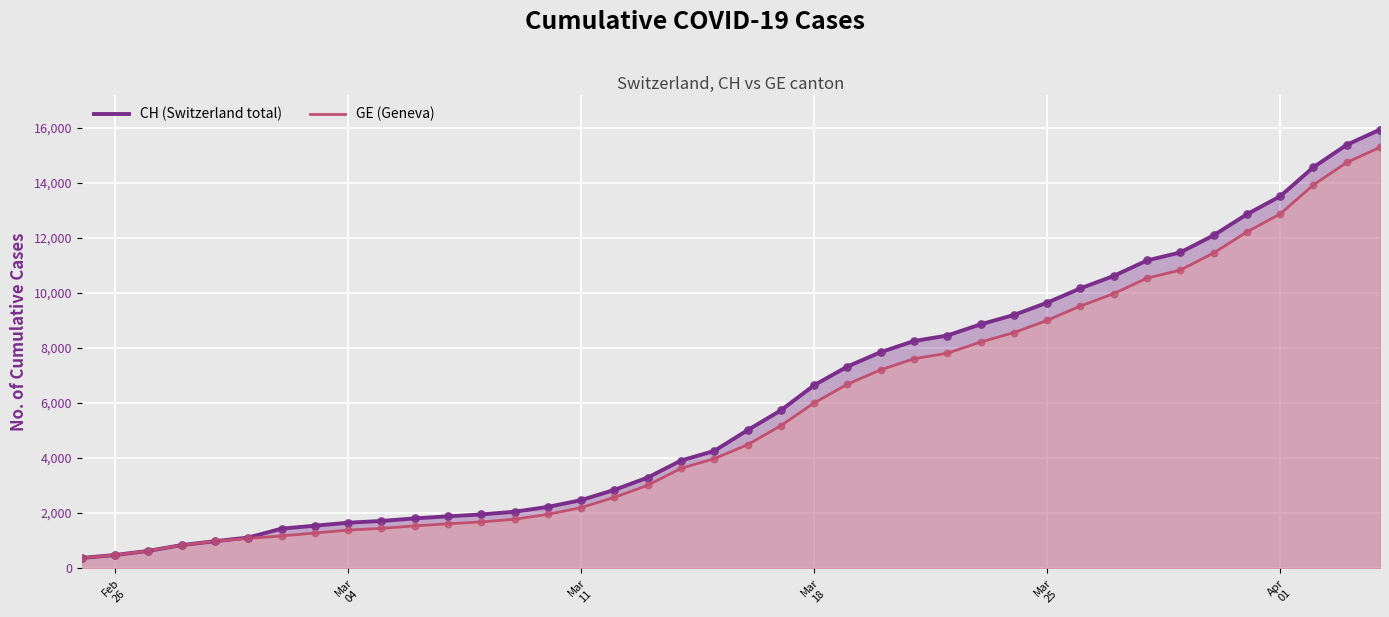

Which series reaches the minimum Y coordinate?

CH (Switzerland total)